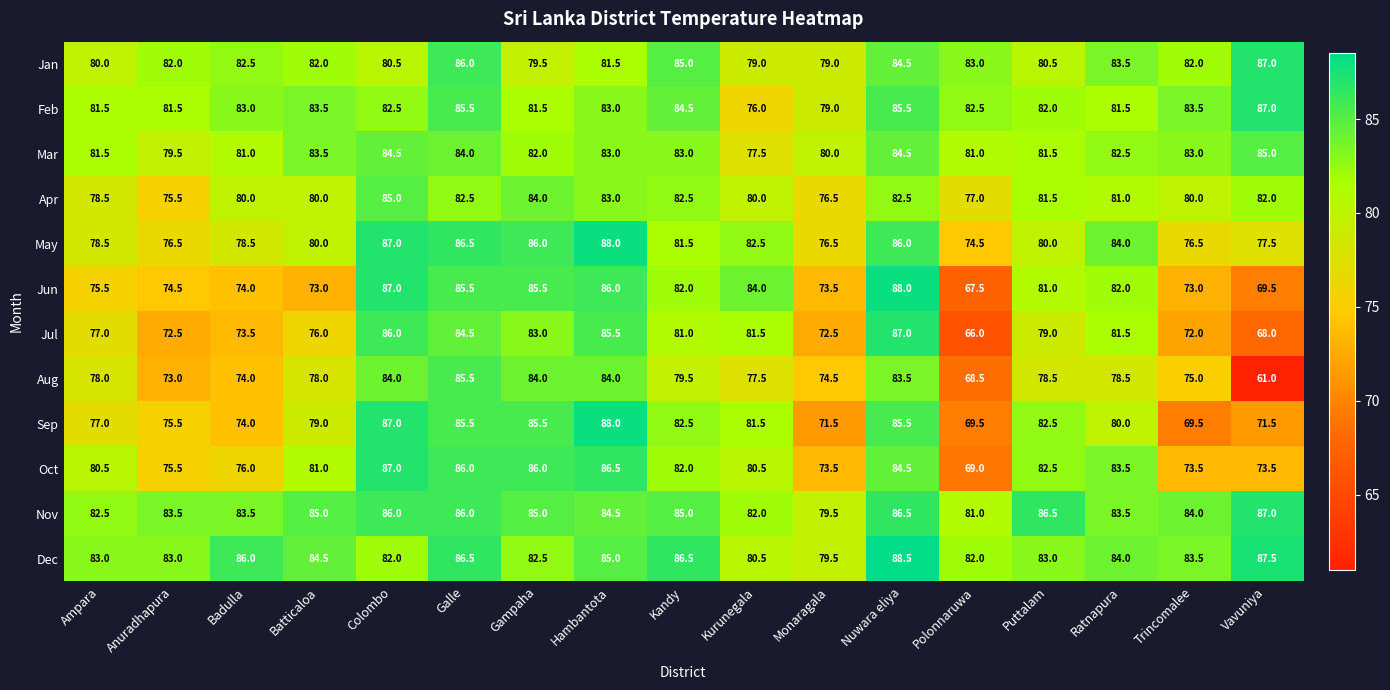

What is the total value across all series at Vavuniya?

936.5